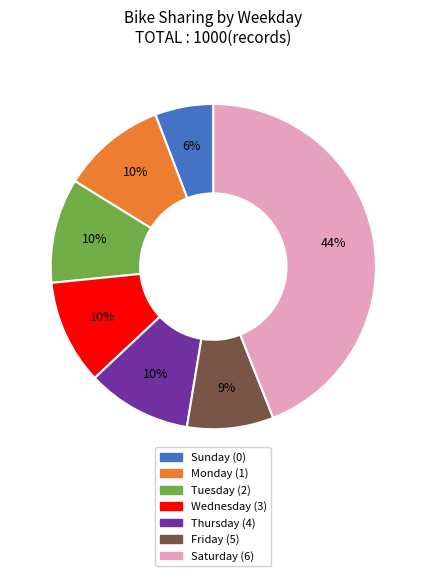

To the nearest percent, what is the difference between the largest and smallest slice percentages?

38%